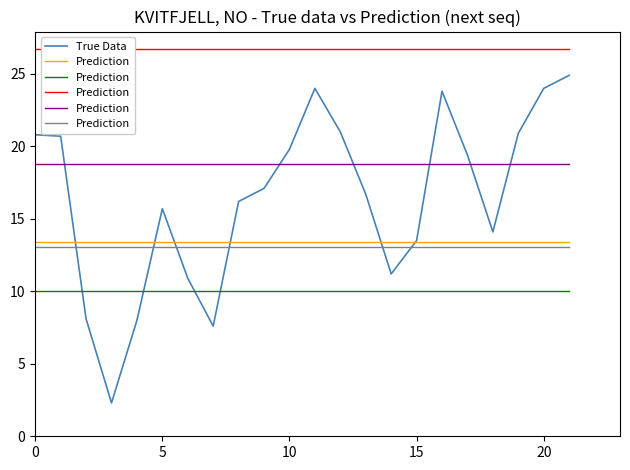

Between 6 and 16, which is larger?

16